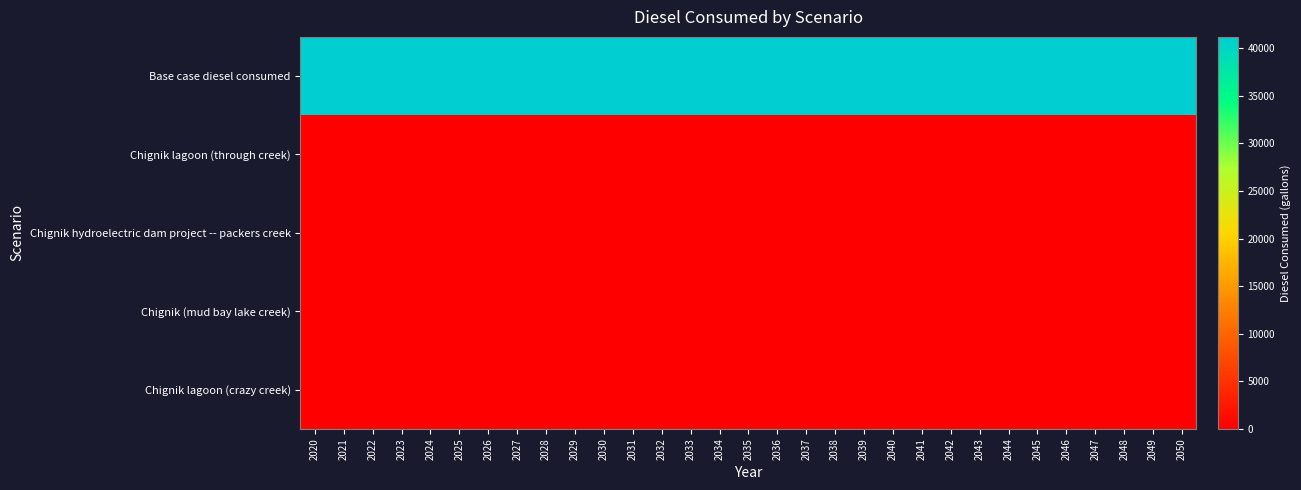

What is the difference between the highest and lowest values at 2044?

41208.2